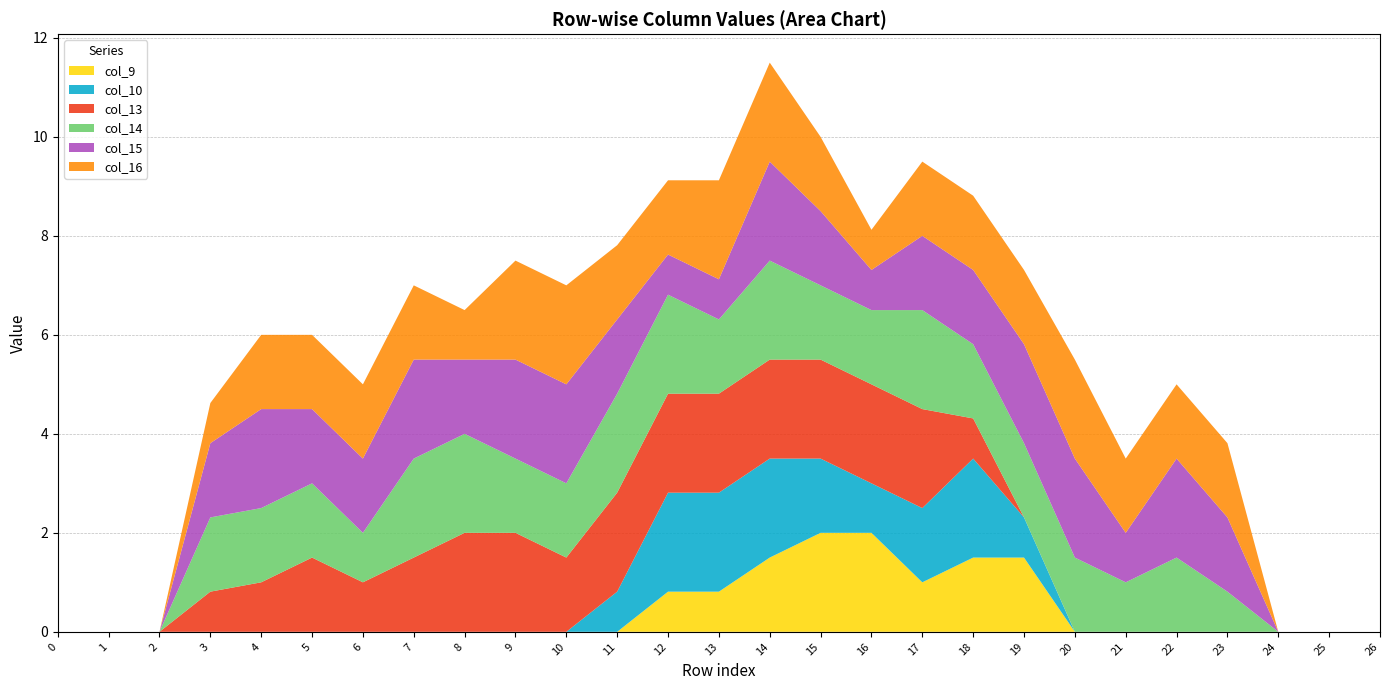

Reading left to right, transcribe all the data shown in this chart.

col_9: 0.0	0.0	0.0	0.0	0.0	0.0	0.0	0.0	0.0	0.0	0.0	0.0	0.8	0.8	1.5	2.0	2.0	1.0	1.5	1.5	0.0	0.0	0.0	0.0	0.0	0.0	0.0
col_10: 0.0	0.0	0.0	0.0	0.0	0.0	0.0	0.0	0.0	0.0	0.0	0.8	2.0	2.0	2.0	1.5	1.0	1.5	2.0	0.8	0.0	0.0	0.0	0.0	0.0	0.0	0.0
col_13: 0.0	0.0	0.0	0.8	1.0	1.5	1.0	1.5	2.0	2.0	1.5	2.0	2.0	2.0	2.0	2.0	2.0	2.0	0.8	0.0	0.0	0.0	0.0	0.0	0.0	0.0	0.0
col_14: 0.0	0.0	0.0	1.5	1.5	1.5	1.0	2.0	2.0	1.5	1.5	2.0	2.0	1.5	2.0	1.5	1.5	2.0	1.5	1.5	1.5	1.0	1.5	0.8	0.0	0.0	0.0
col_15: 0.0	0.0	0.0	1.5	2.0	1.5	1.5	2.0	1.5	2.0	2.0	1.5	0.8	0.8	2.0	1.5	0.8	1.5	1.5	2.0	2.0	1.0	2.0	1.5	0.0	0.0	0.0
col_16: 0.0	0.0	0.0	0.8	1.5	1.5	1.5	1.5	1.0	2.0	2.0	1.5	1.5	2.0	2.0	1.5	0.8	1.5	1.5	1.5	2.0	1.5	1.5	1.5	0.0	0.0	0.0